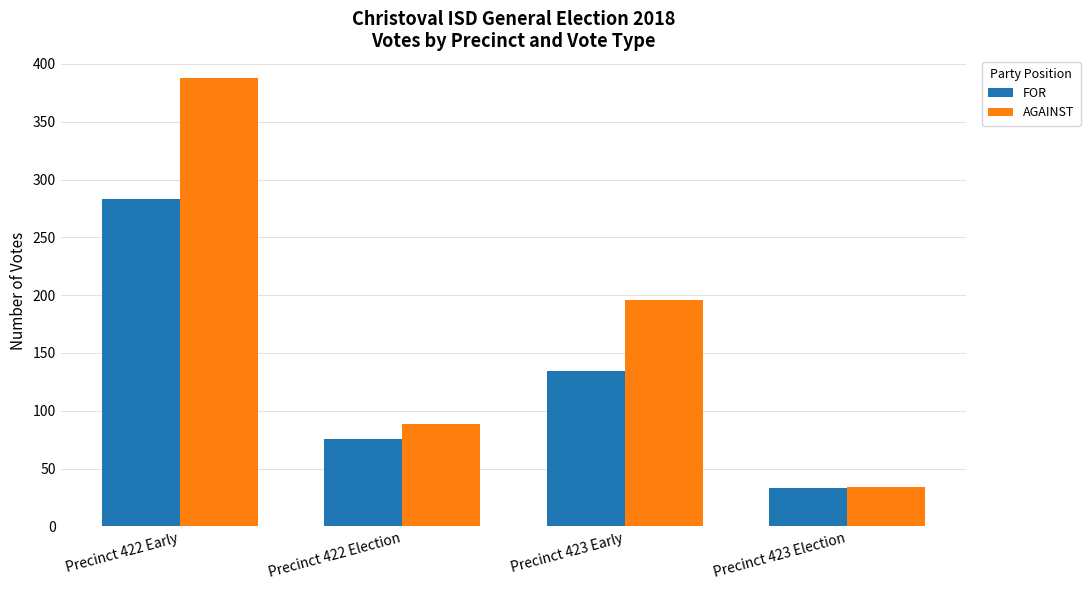

Reading left to right, list all the values displayed in this chart.

FOR: 283	76	134	33
AGAINST: 388	89	196	34